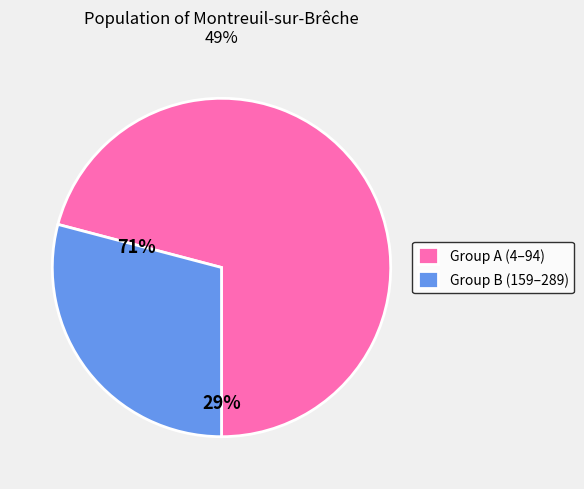

Do Group A (4–94) and Group B (159–289) together represent more than half of the pie?

Yes